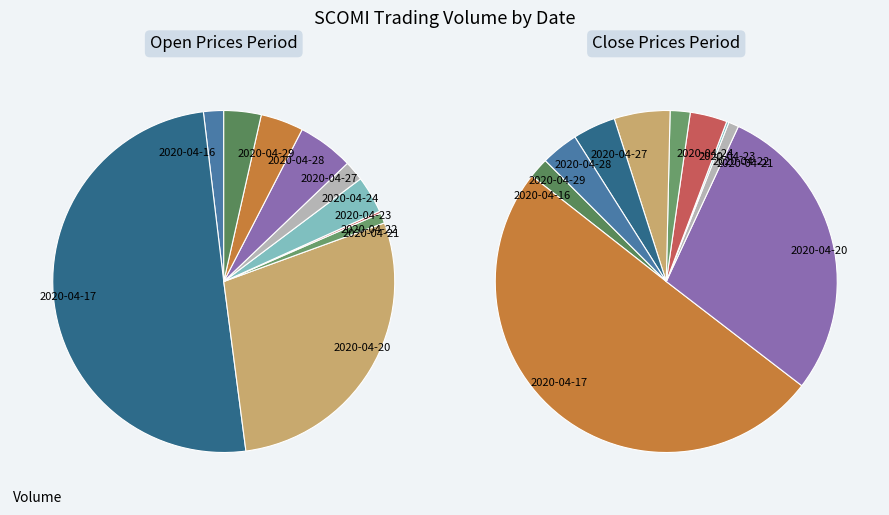

Which category has the biggest portion of the pie?

2020-04-17